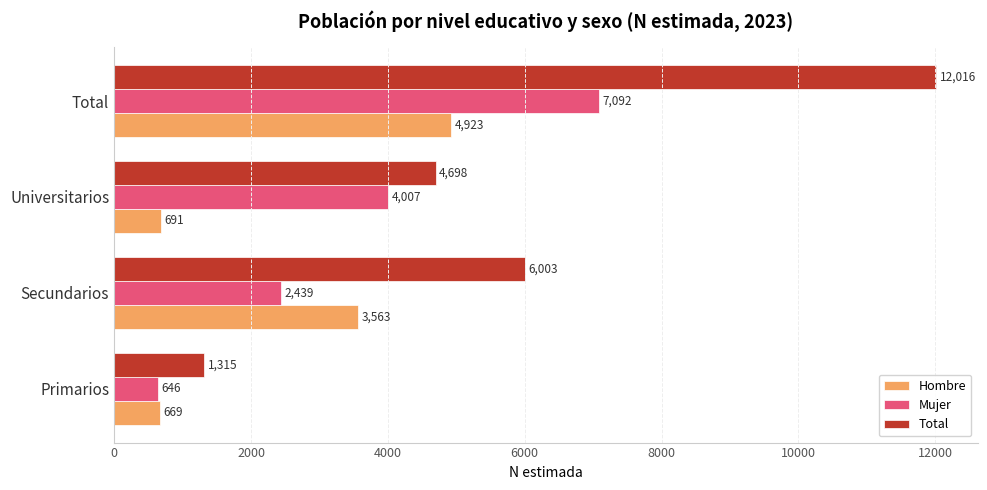

Which series has the largest range (max minus min)?

Total